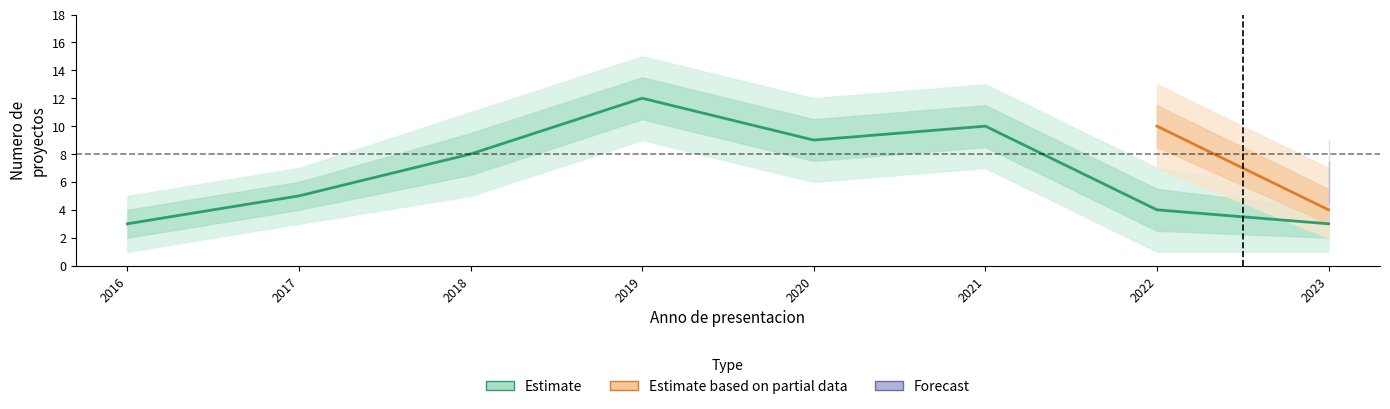

Is this an area chart (filled region under the line)?

No